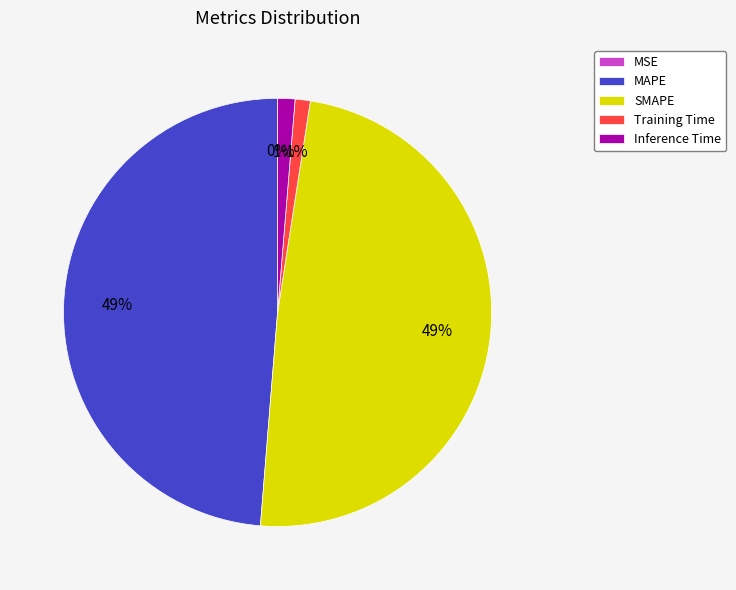

To the nearest percent, what is the difference between the largest and smallest slice percentages?

49%